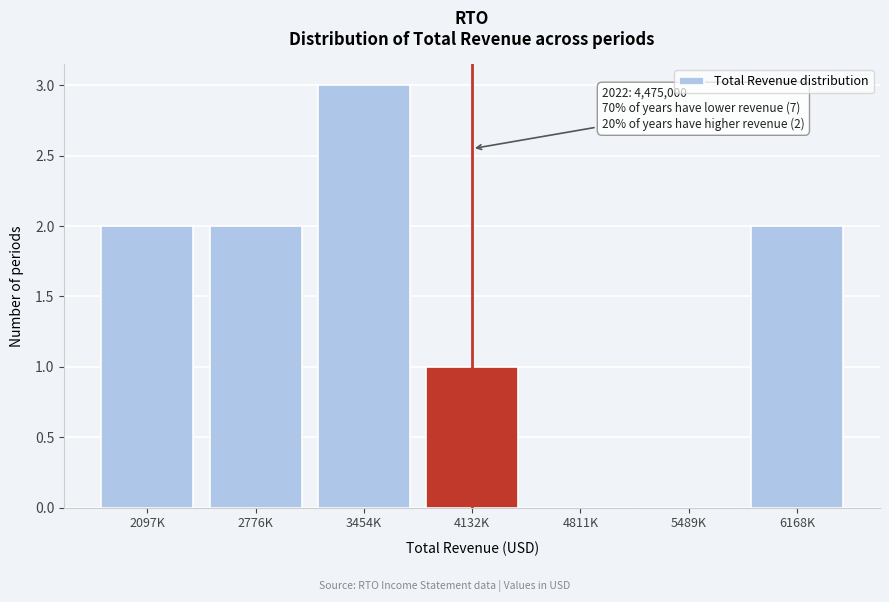

What is the change in value from 3454K to 4811K?

-3